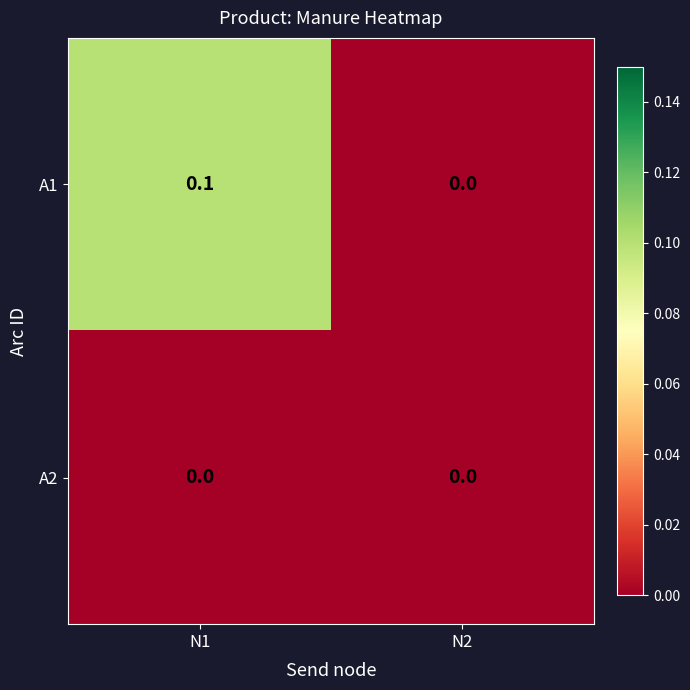

Which series has the largest total across all categories?

A1